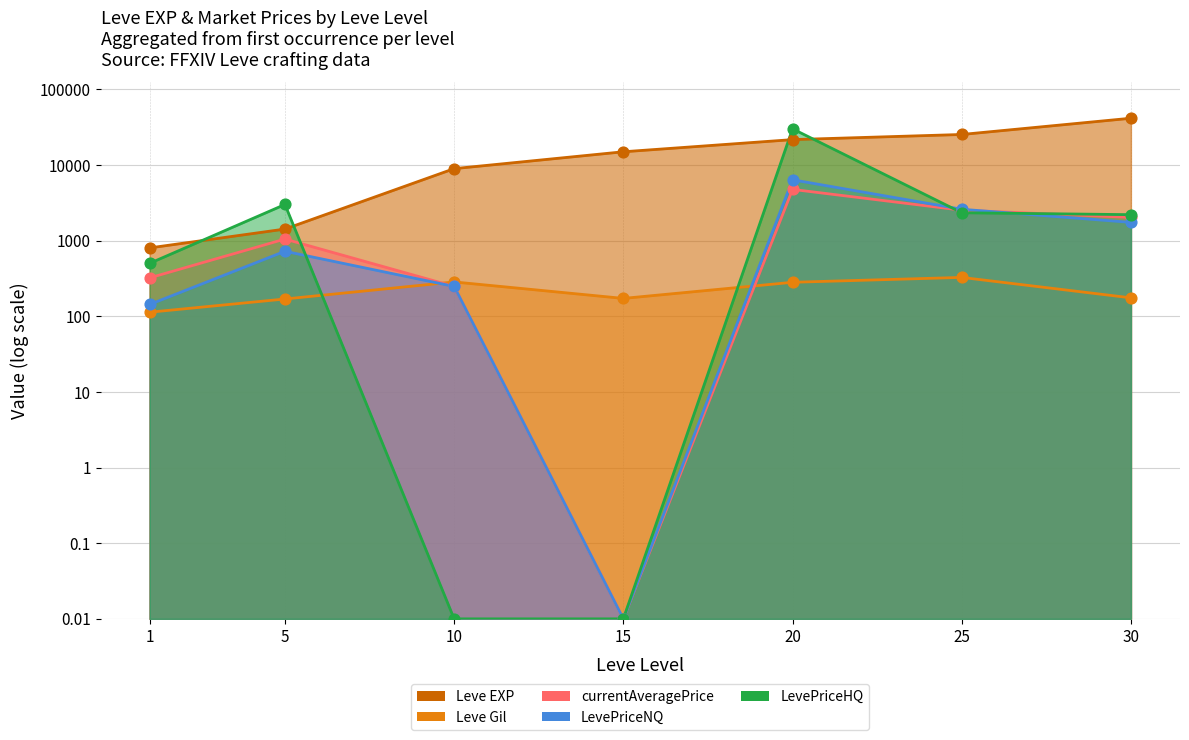

Which series has the widest spread of Y values?

Leve EXP